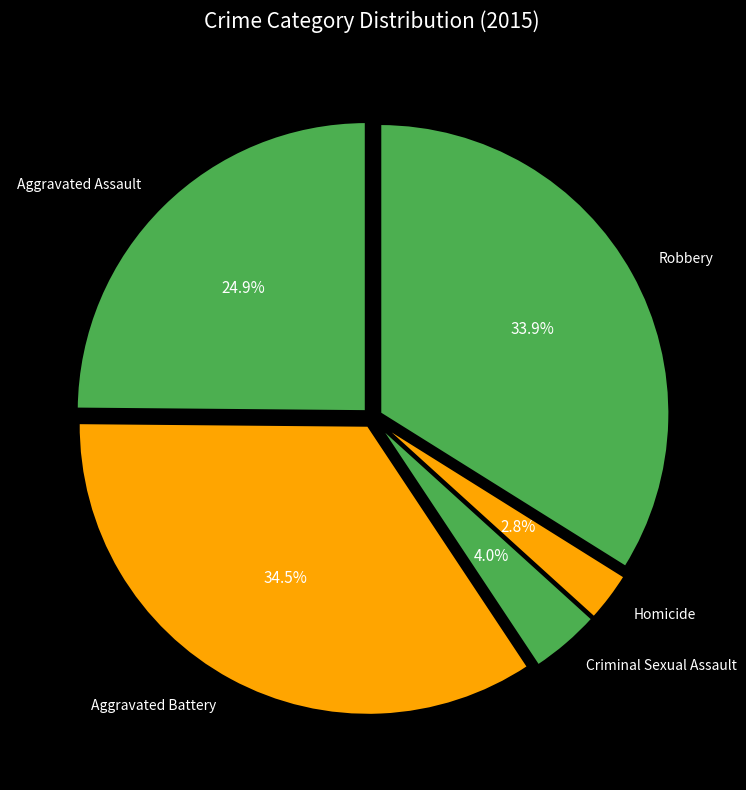

What percentage is the Homicide slice, to the nearest percent?

3%